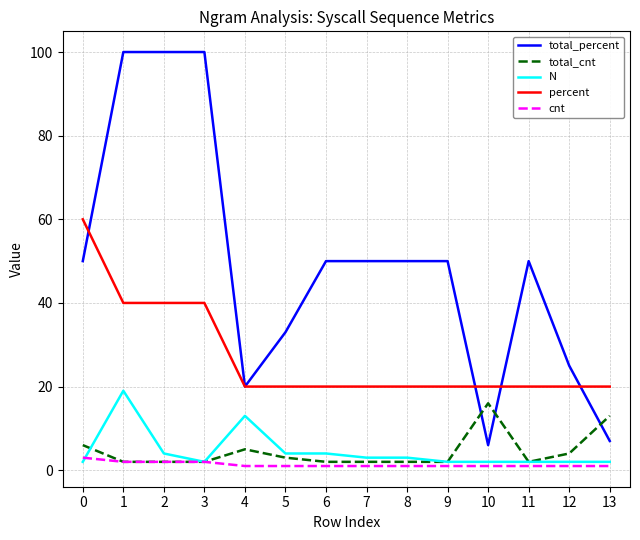

Which series has the largest total across all categories?

total_percent